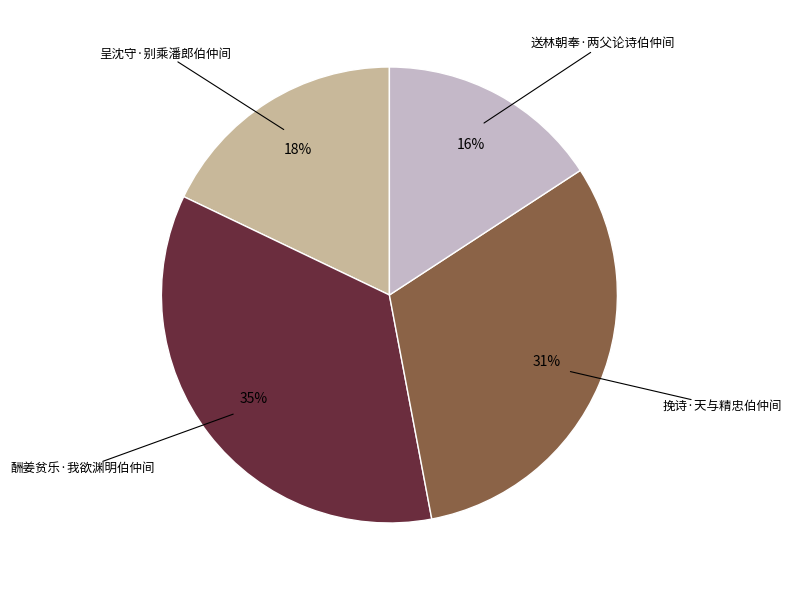

Is there any slice that represents more than half of the pie?

No